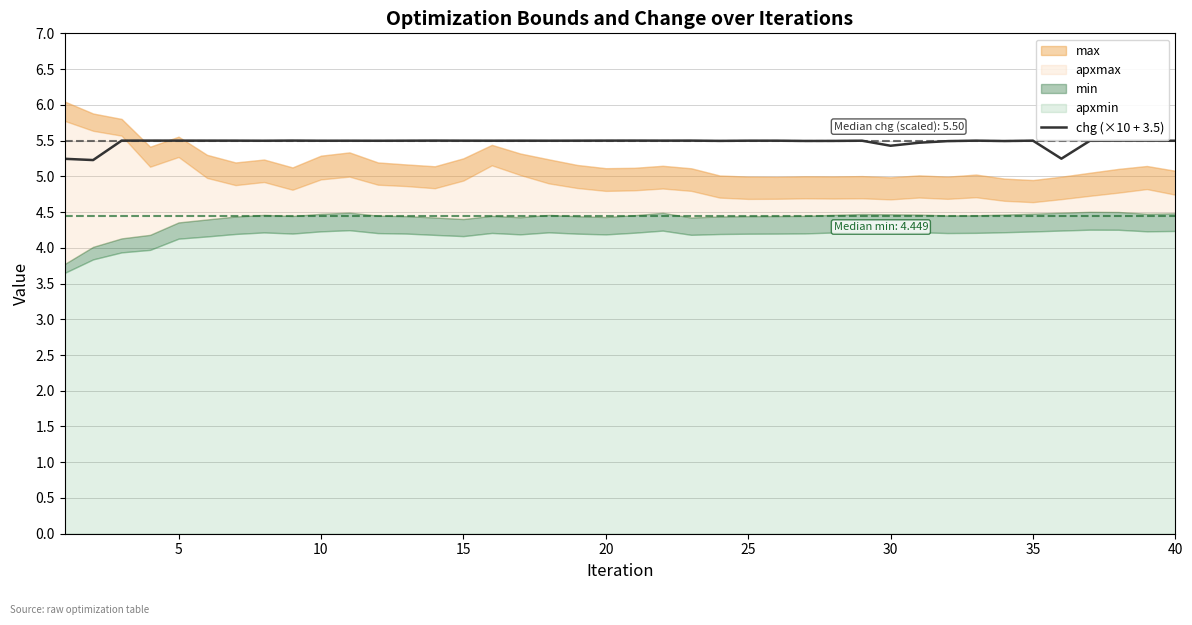

What is the lowest value of the chg (×10 + 3.5) series?

5.2